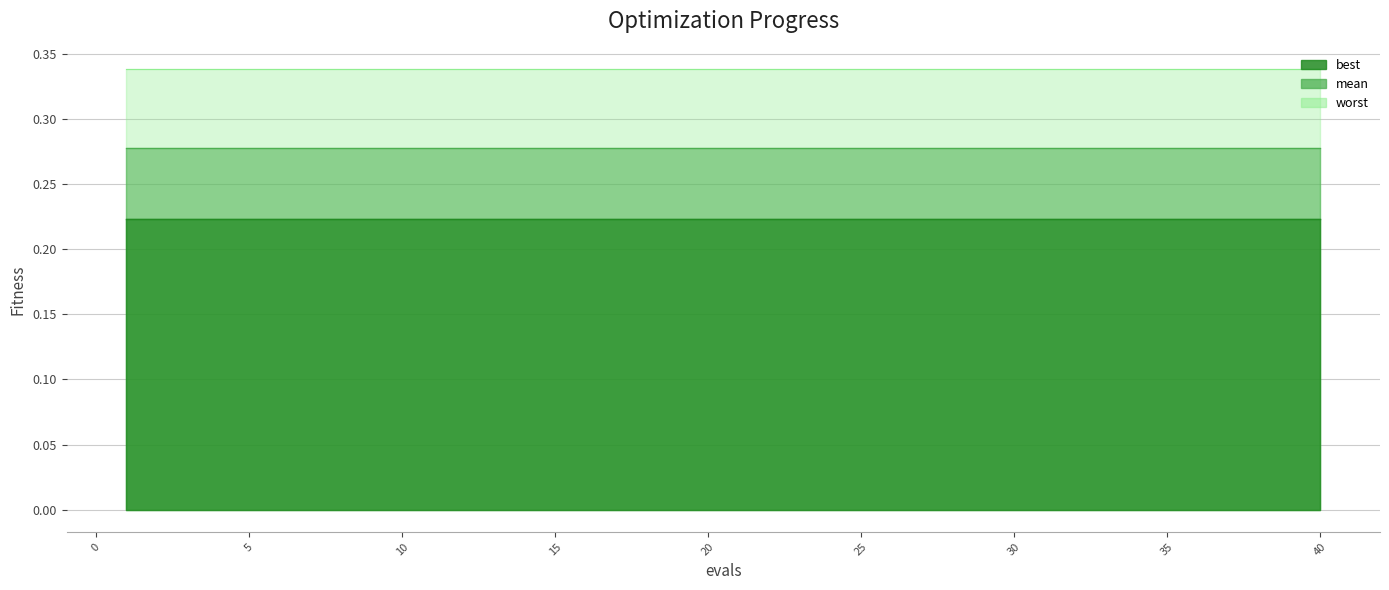

What is the average value of the best series?

0.2